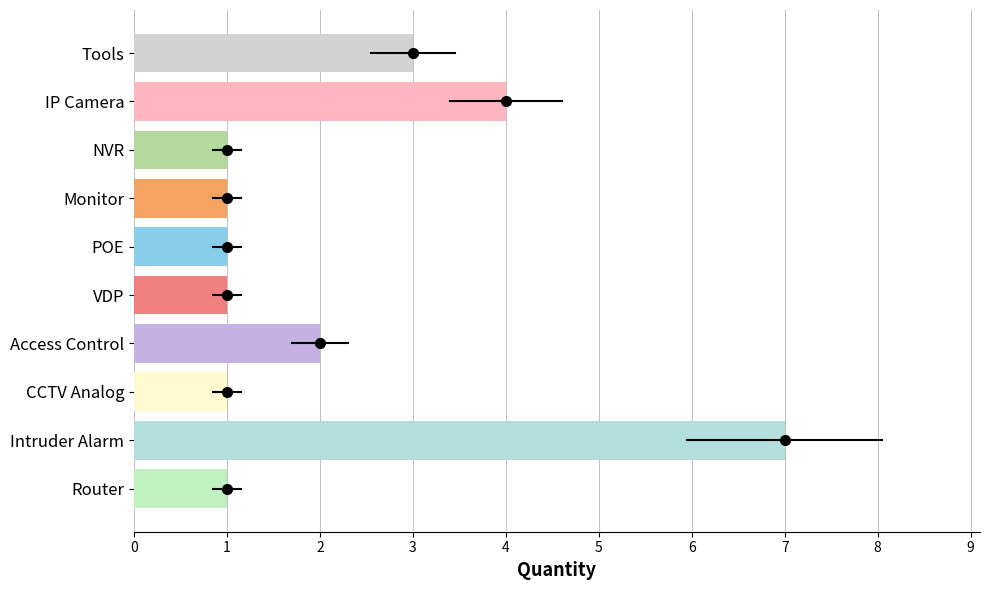

List the labels in order of value, smallest first.

NVR, Monitor, POE, VDP, CCTV Analog, Router, Access Control, Tools, IP Camera, Intruder Alarm